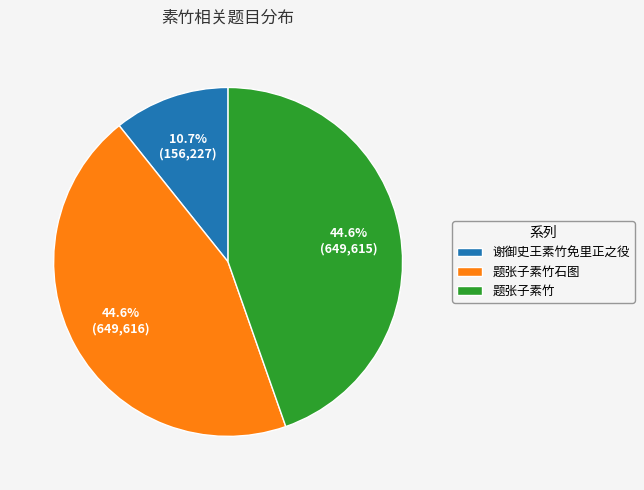

Is the sum of 题张子素竹石图 and 题张子素竹 greater than half?

Yes